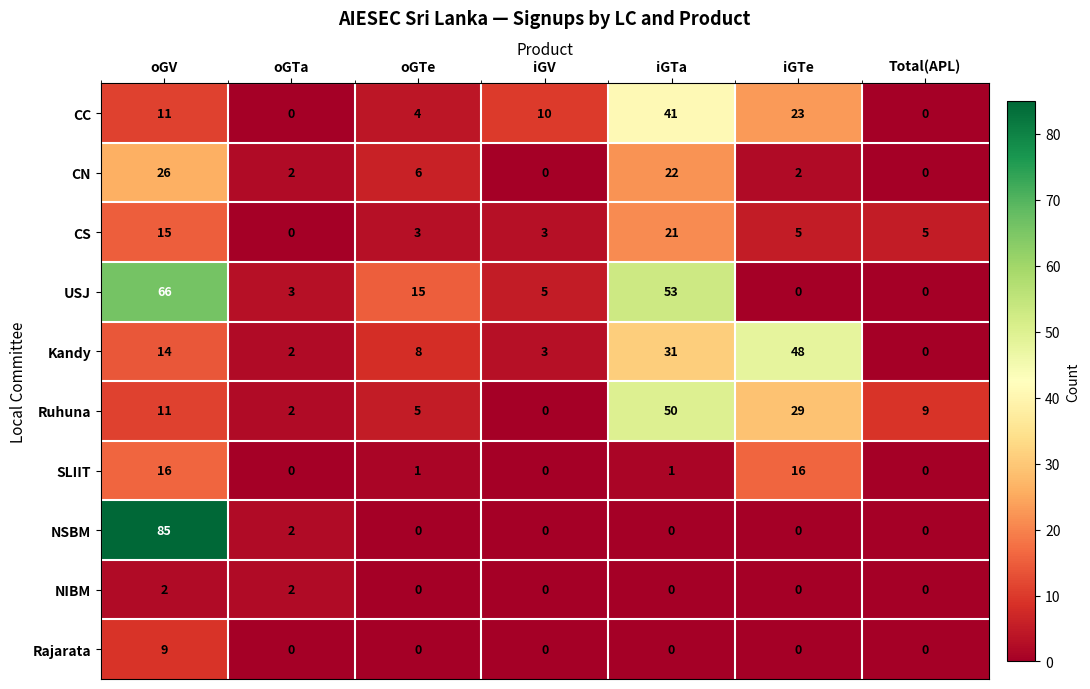

Is the value of Ruhuna at oGTe greater than the value of Kandy at oGTa?

Yes